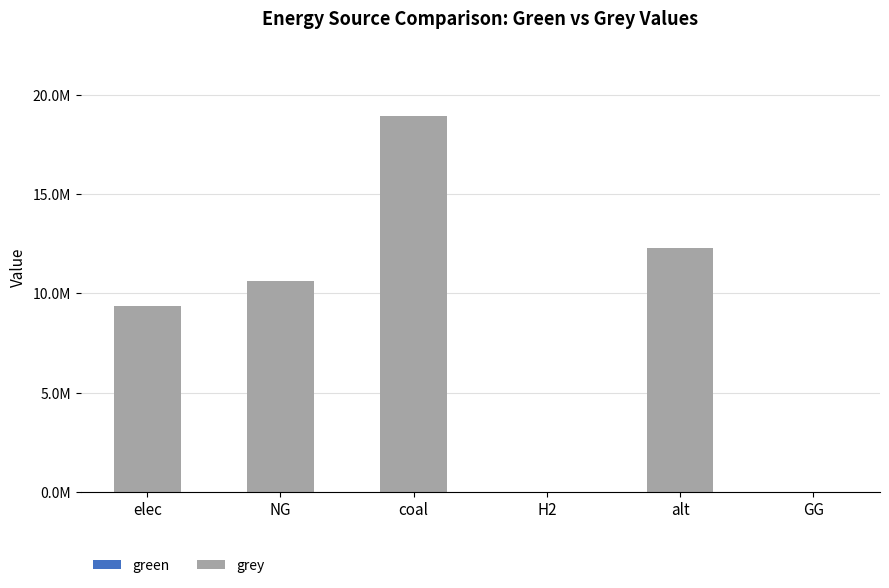

What is the label of the 2nd bar from the left?

NG